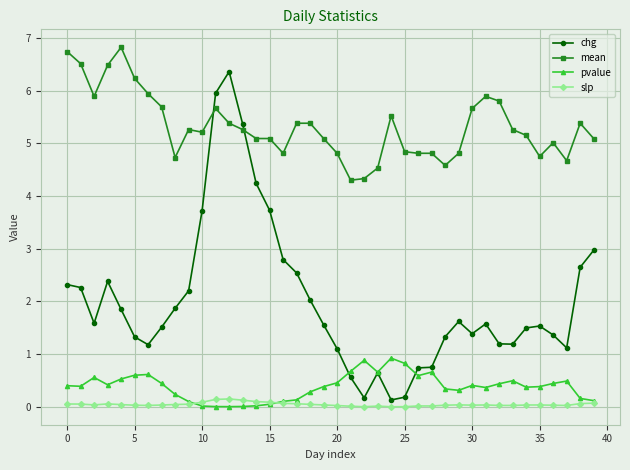

After their last crossing, which series has the higher values: mean or chg?

mean